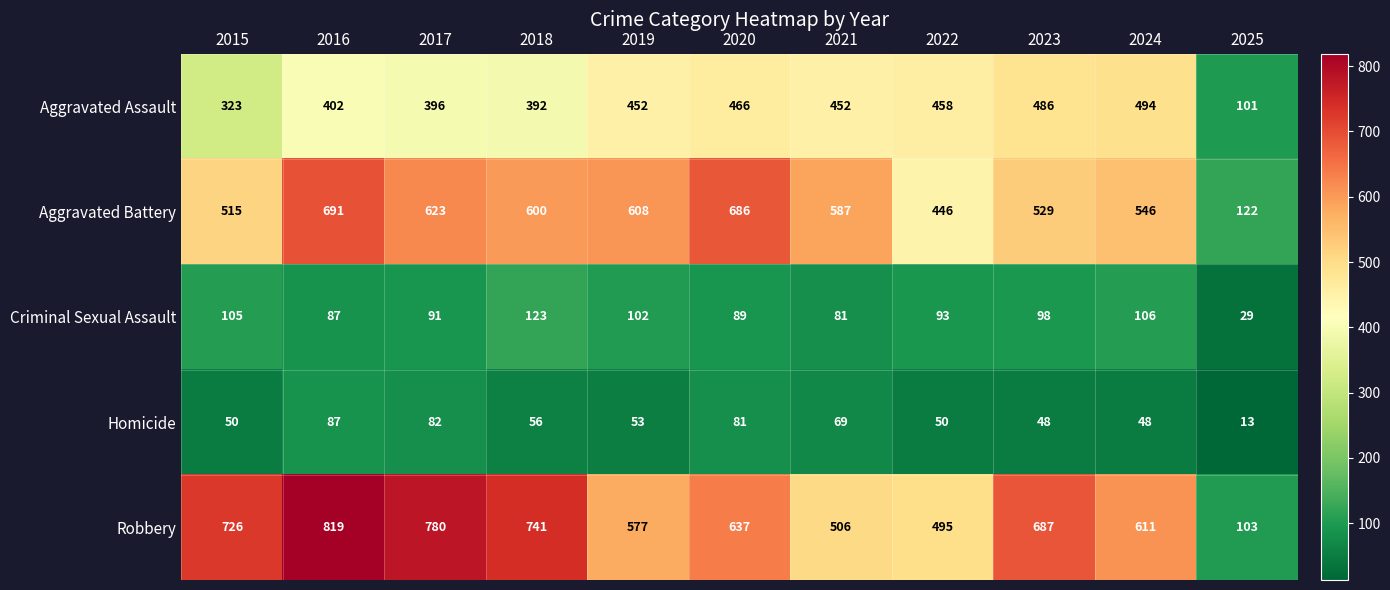

Count the number of data series in this chart.

5